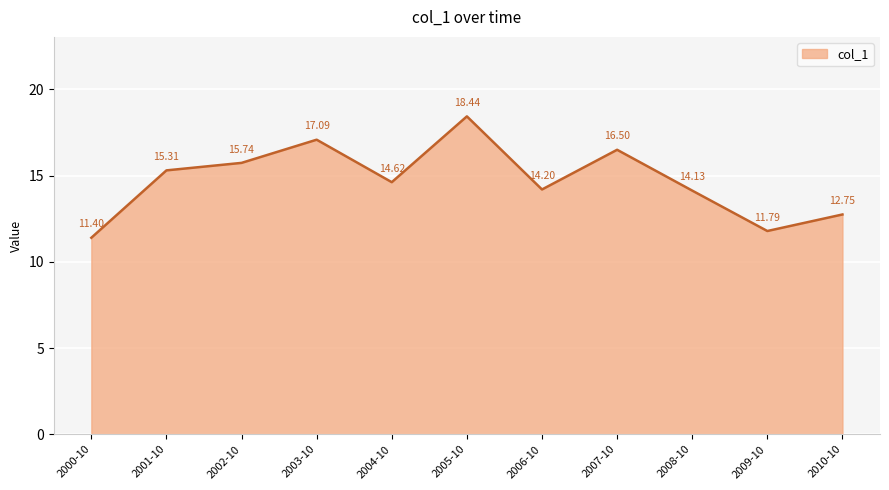

What is the difference between the values at 2009-10 and 2010-10?

1.0